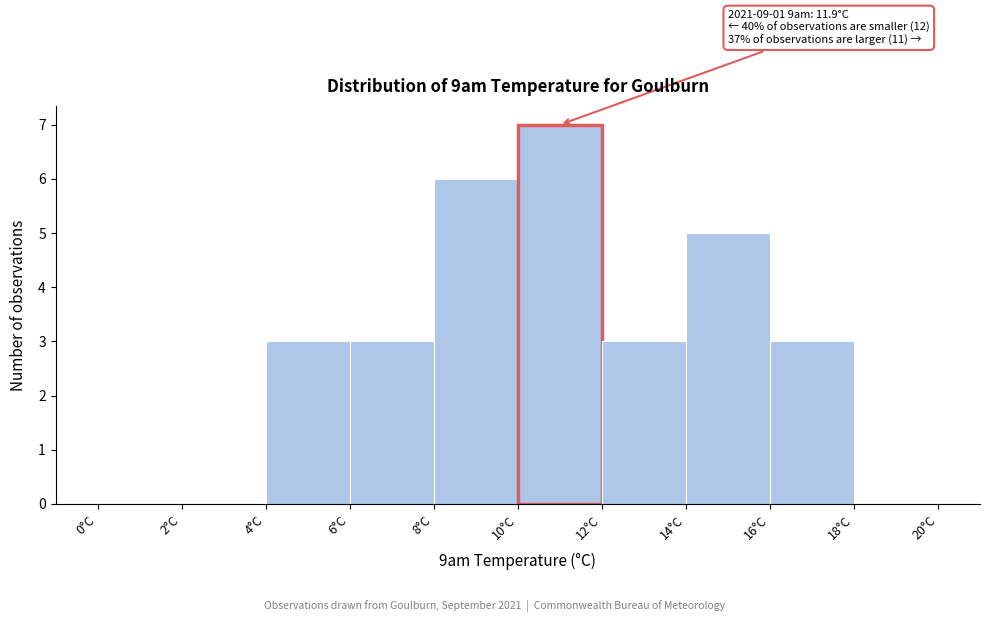

Which range on the x-axis has the tallest bar?

10 to 12